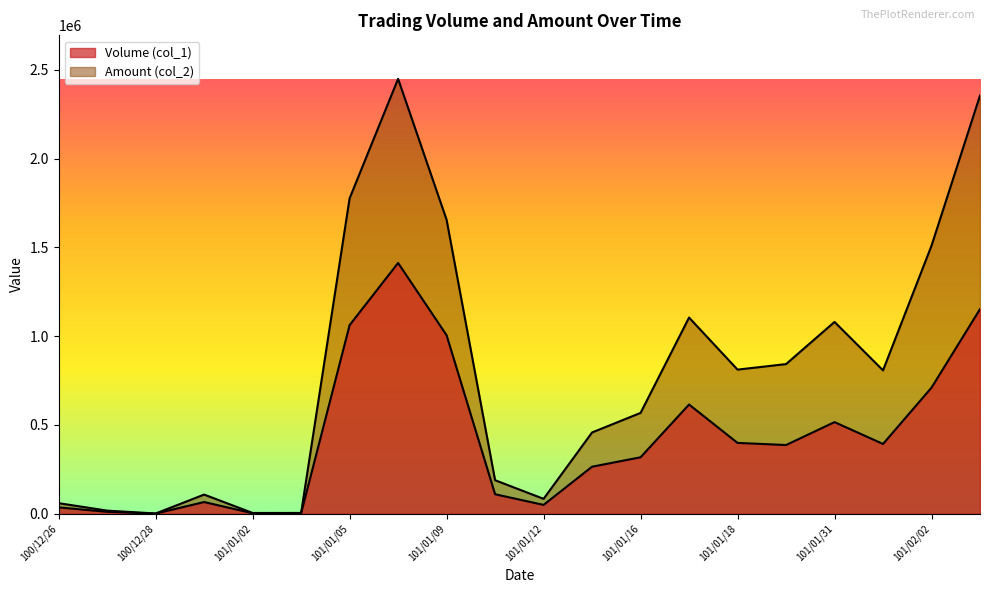

How many lines are shown in the chart?

2